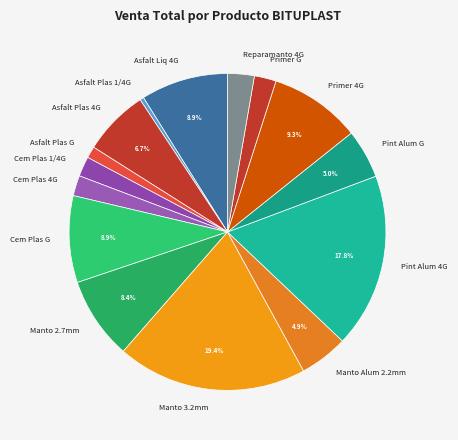

What is the largest slice in the pie chart?

Manto 3.2mm